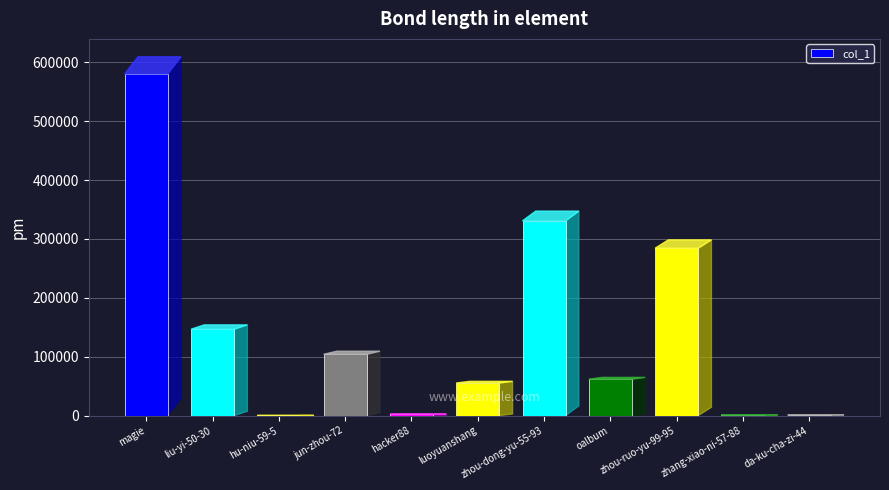

What is the greatest value displayed?

580390